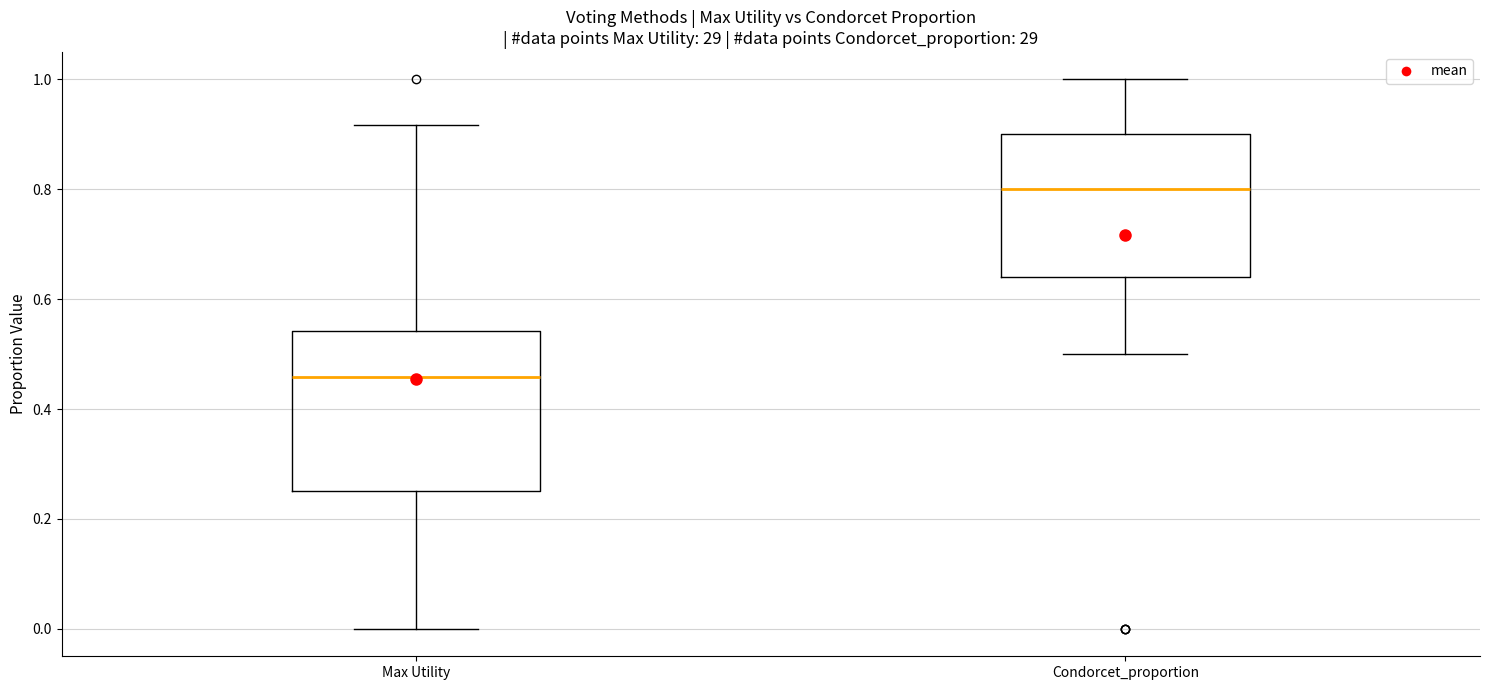

Where does the median line of the box for Condorcet_proportion sit on the y-axis? The values are not printed on the chart, so give them approximately, as read against the axis.

0.80